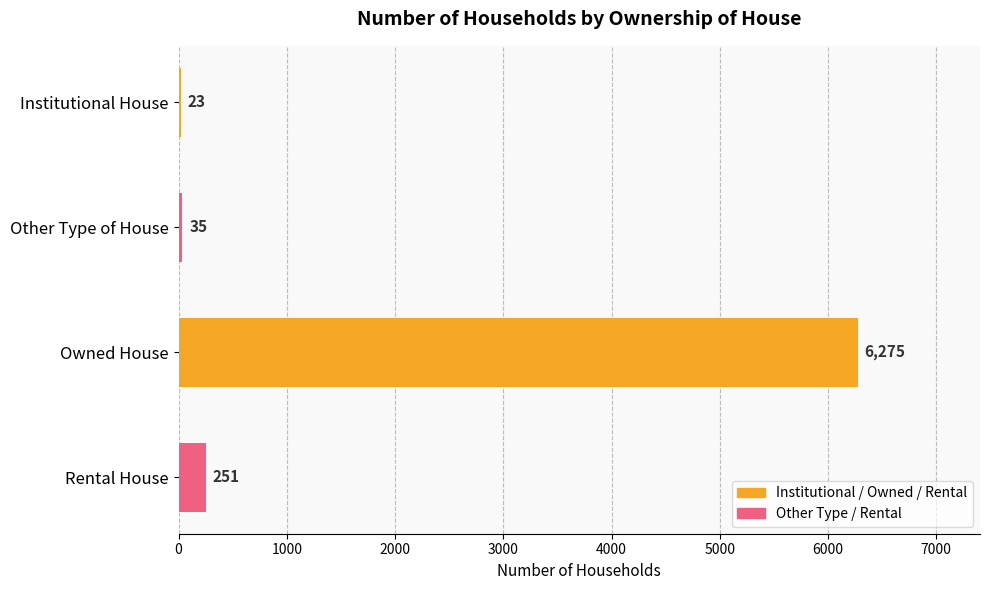

Reading top to bottom, what are all the values shown in this chart?

Institutional House=23	Other Type of House=35	Owned House=6275	Rental House=251